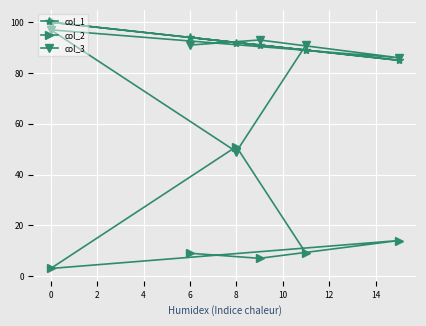

Is the value of col_1 at 6 greater than the value of col_2 at 0?

Yes